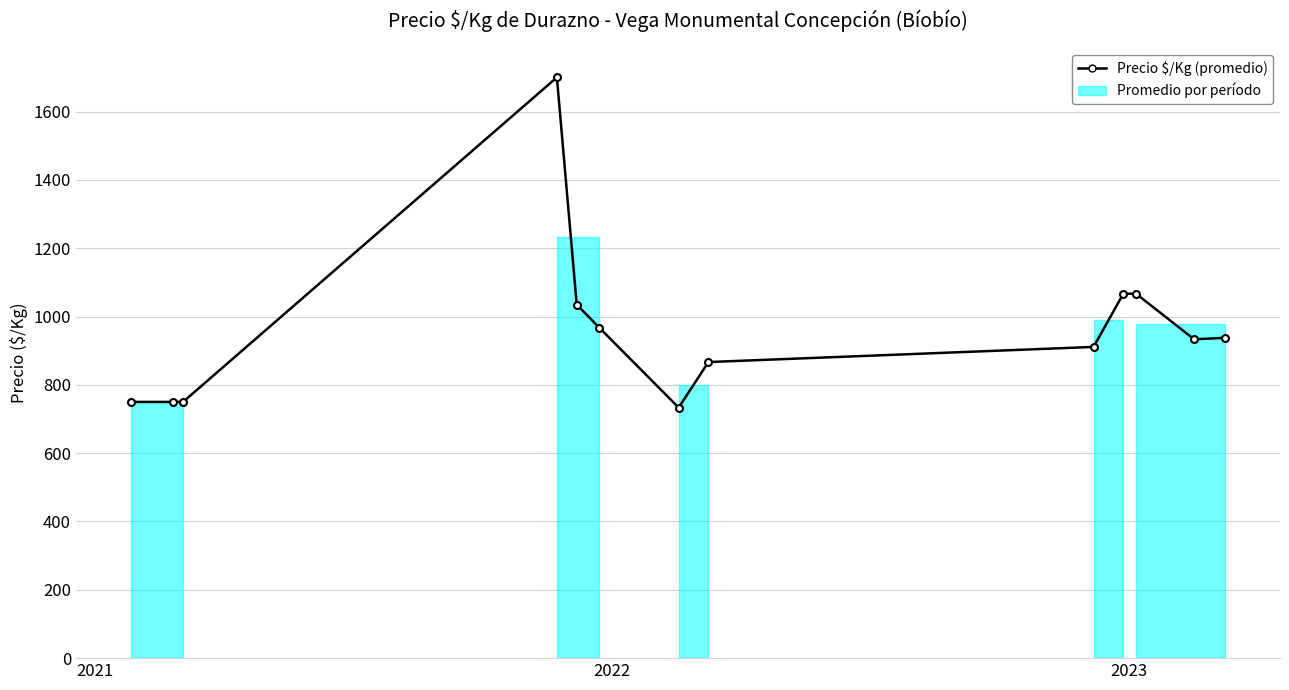

What is the minimum value shown in the chart?

733.3